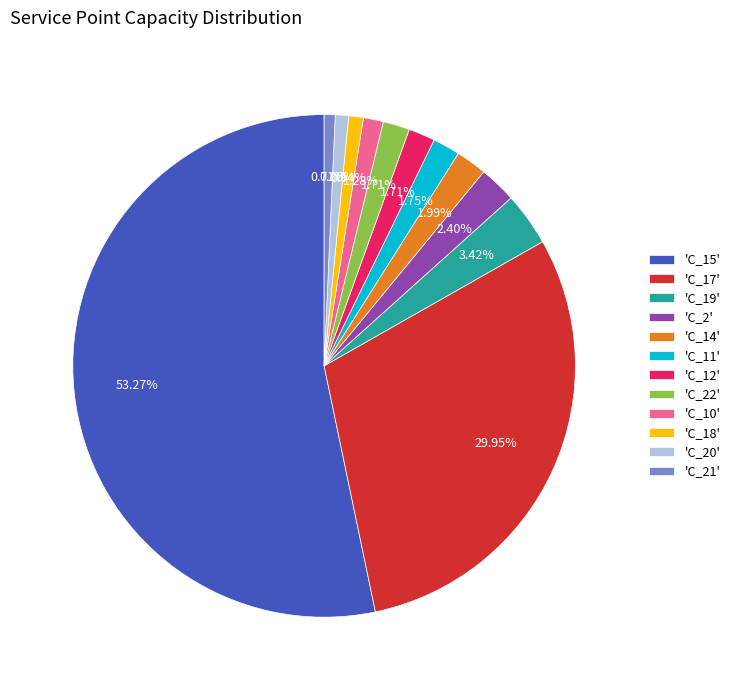

Is there any slice that represents more than half of the pie?

Yes